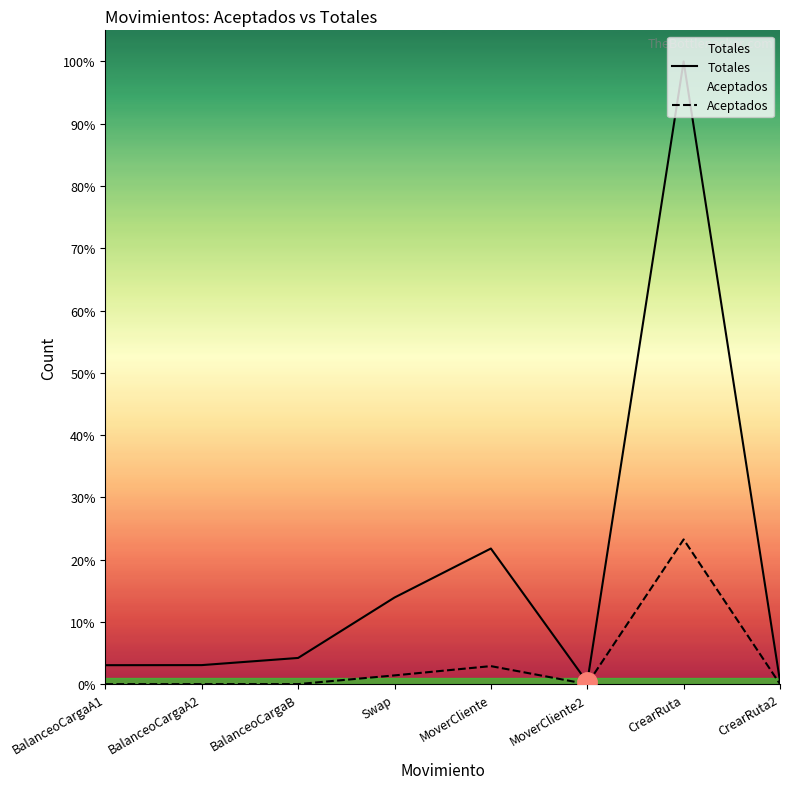

Where does the Totales series first go above 28720?

Swap